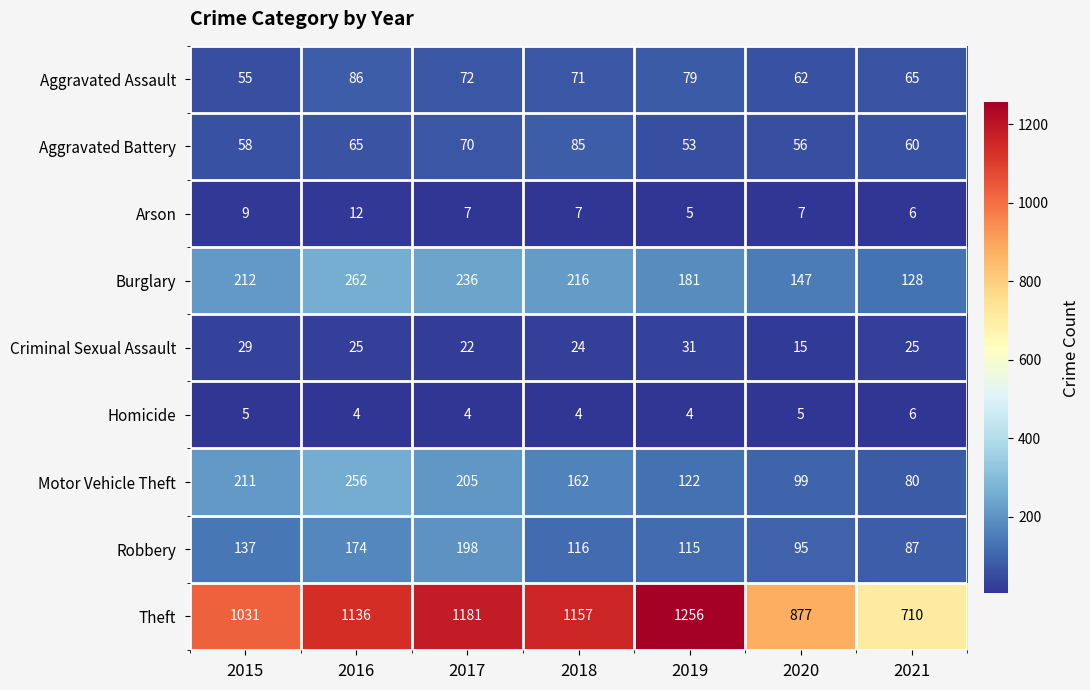

What is the spread (max minus min) of values at 2017?

1177